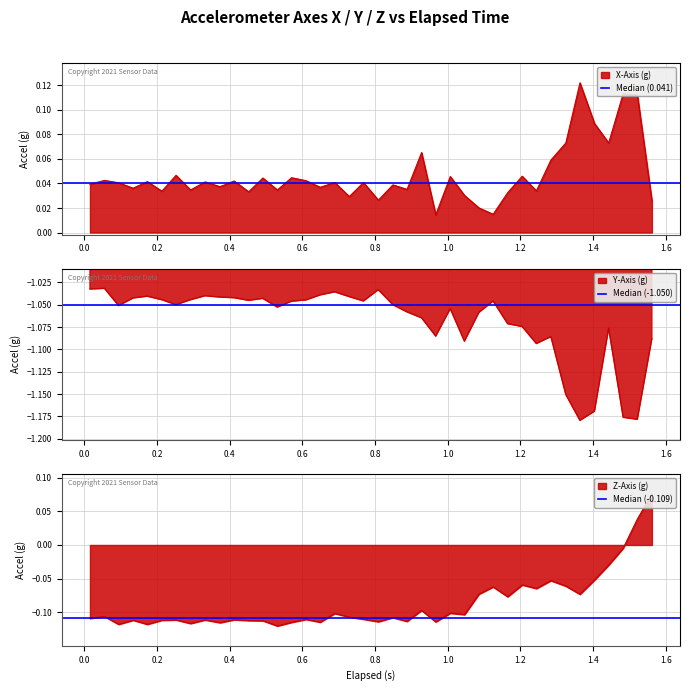

What is the highest value of the Median (-0.109) series?

-0.1